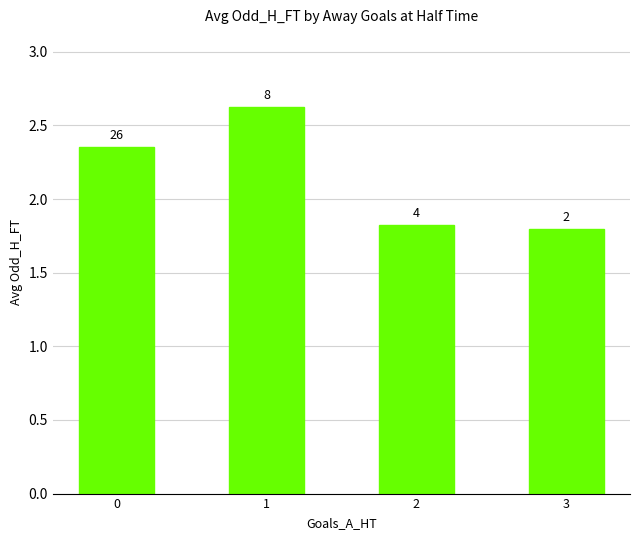

List the labels in order of value, largest first.

1, 0, 2, 3